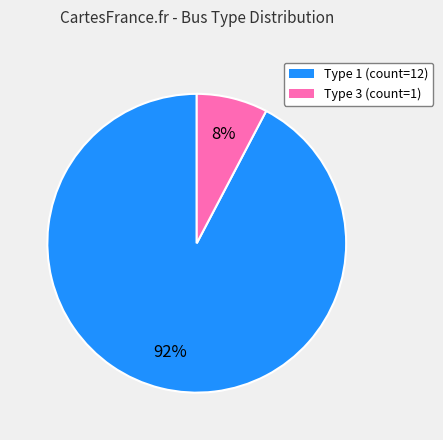

Does any single category account for the majority?

Yes